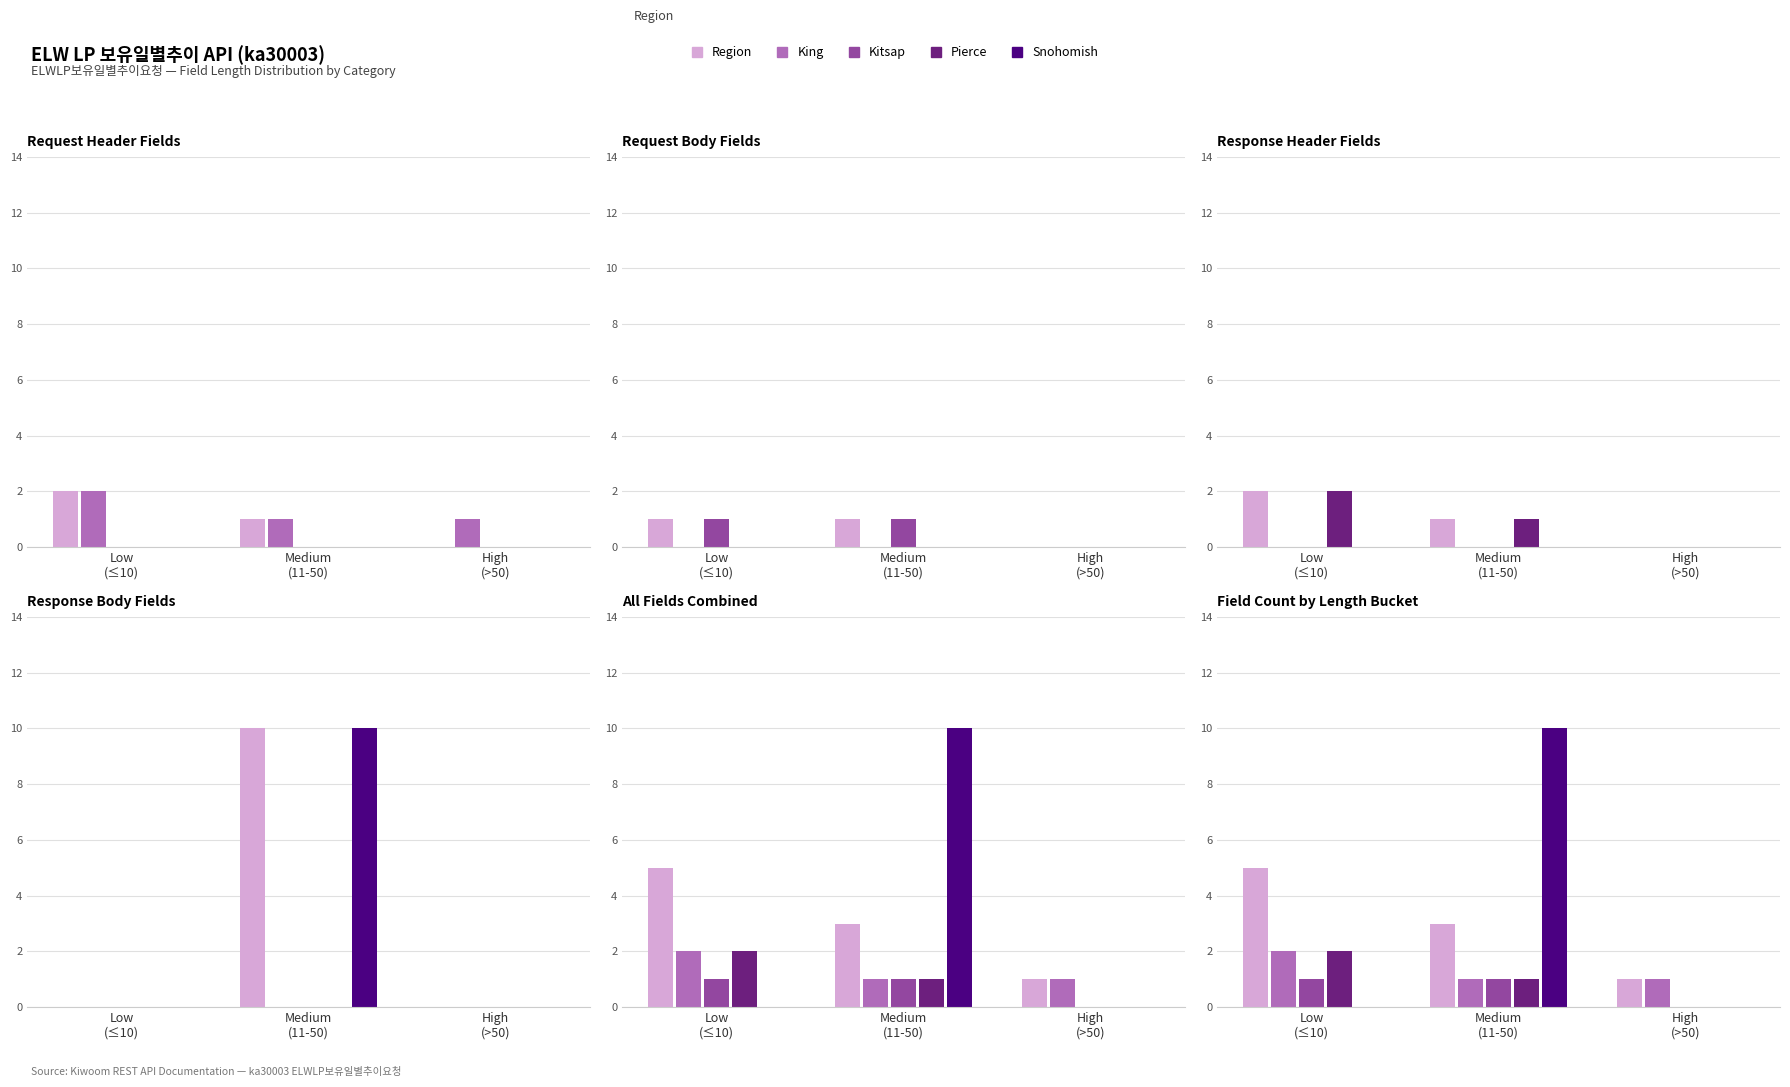

What is the label of the 2nd bar from the right?

Medium
(11-50)